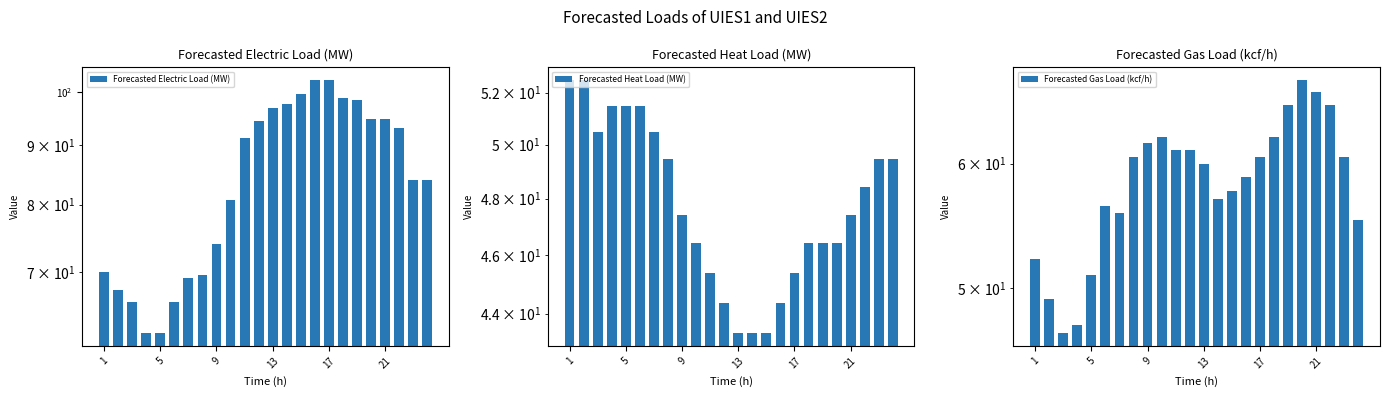

Rank the series by their average value, from lowest to highest.

Forecasted Heat Load (MW), Forecasted Gas Load (kcf/h), Forecasted Electric Load (MW)